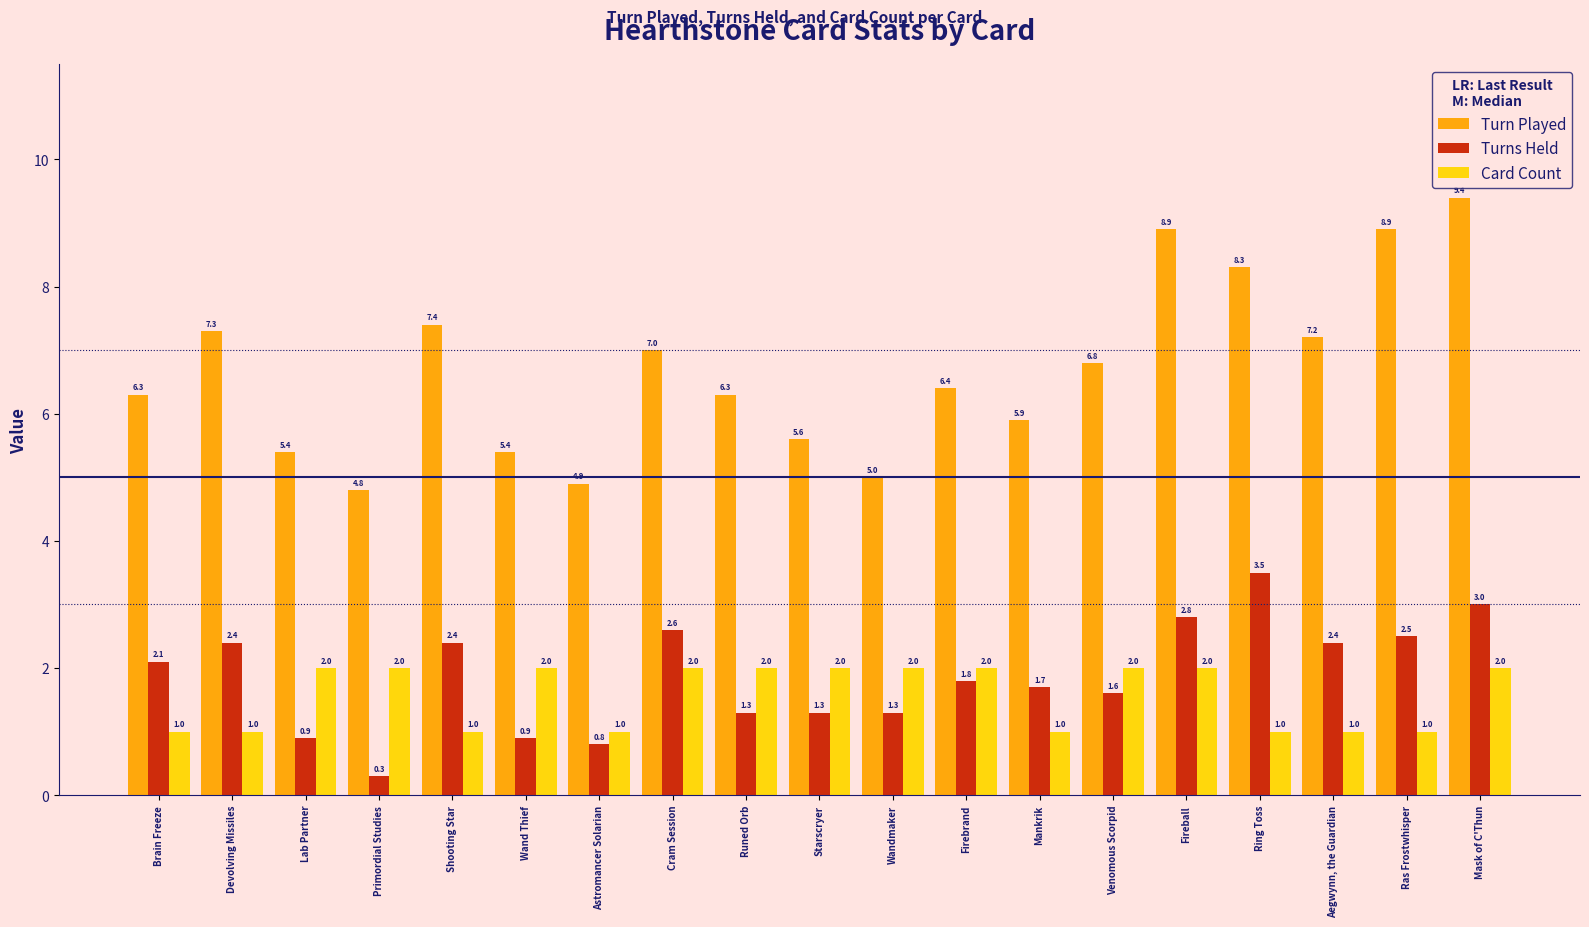

What is the sum of the Card Count values at Aegwynn, the Guardian and Fireball?

3.0